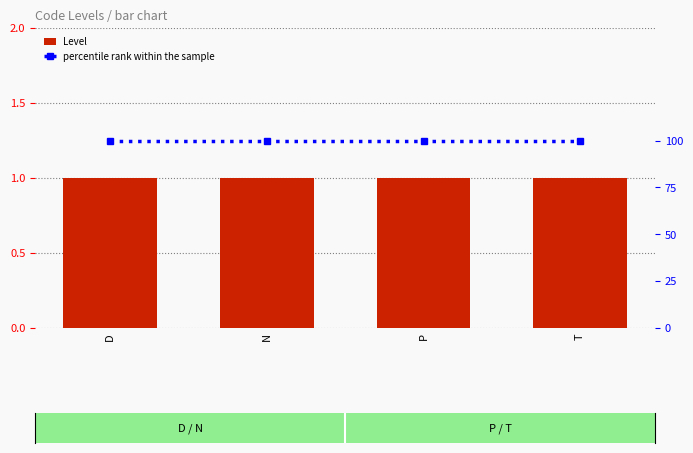

Reading left to right, list all the values displayed in this chart.

Level: 1	1	1	1
percentile rank within the sample: 100	100	100	100